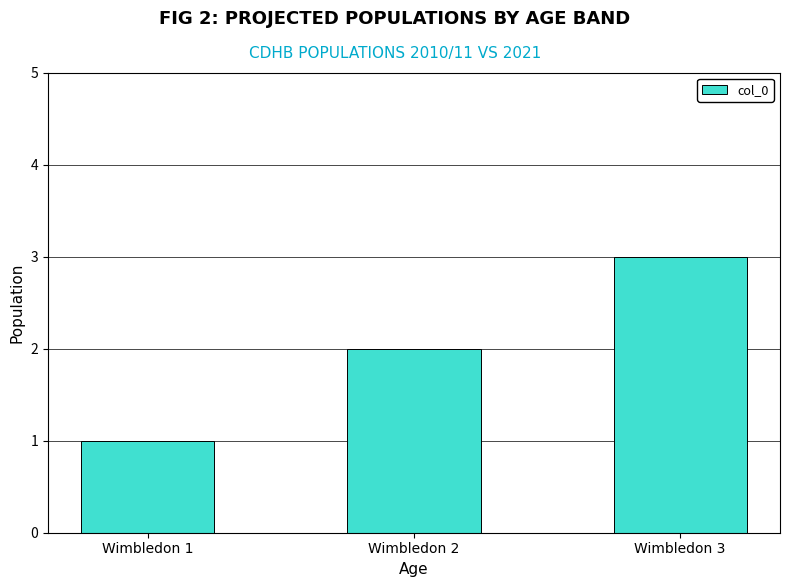

List the labels in order of value, smallest first.

Wimbledon 1, Wimbledon 2, Wimbledon 3